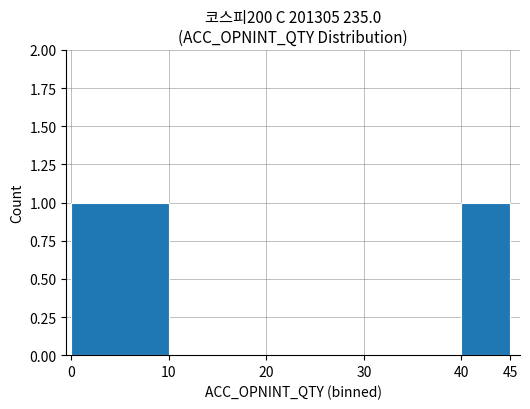

Are the bars horizontal?

No